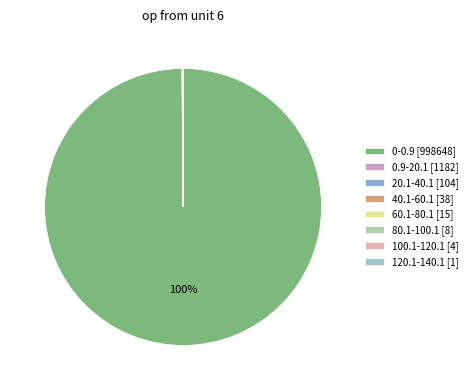

What is the change in value from 60.1-80.1 to 120.1-140.1?

-14